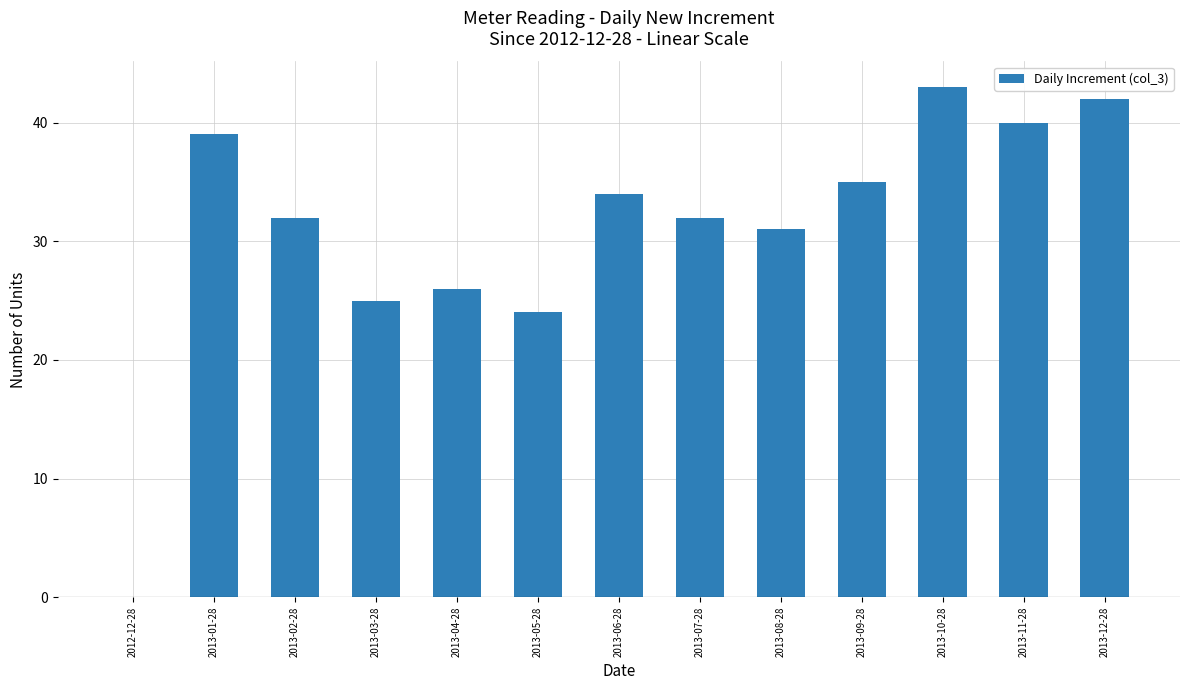

Is it true that the value at 2013-12-28 is 42?

True